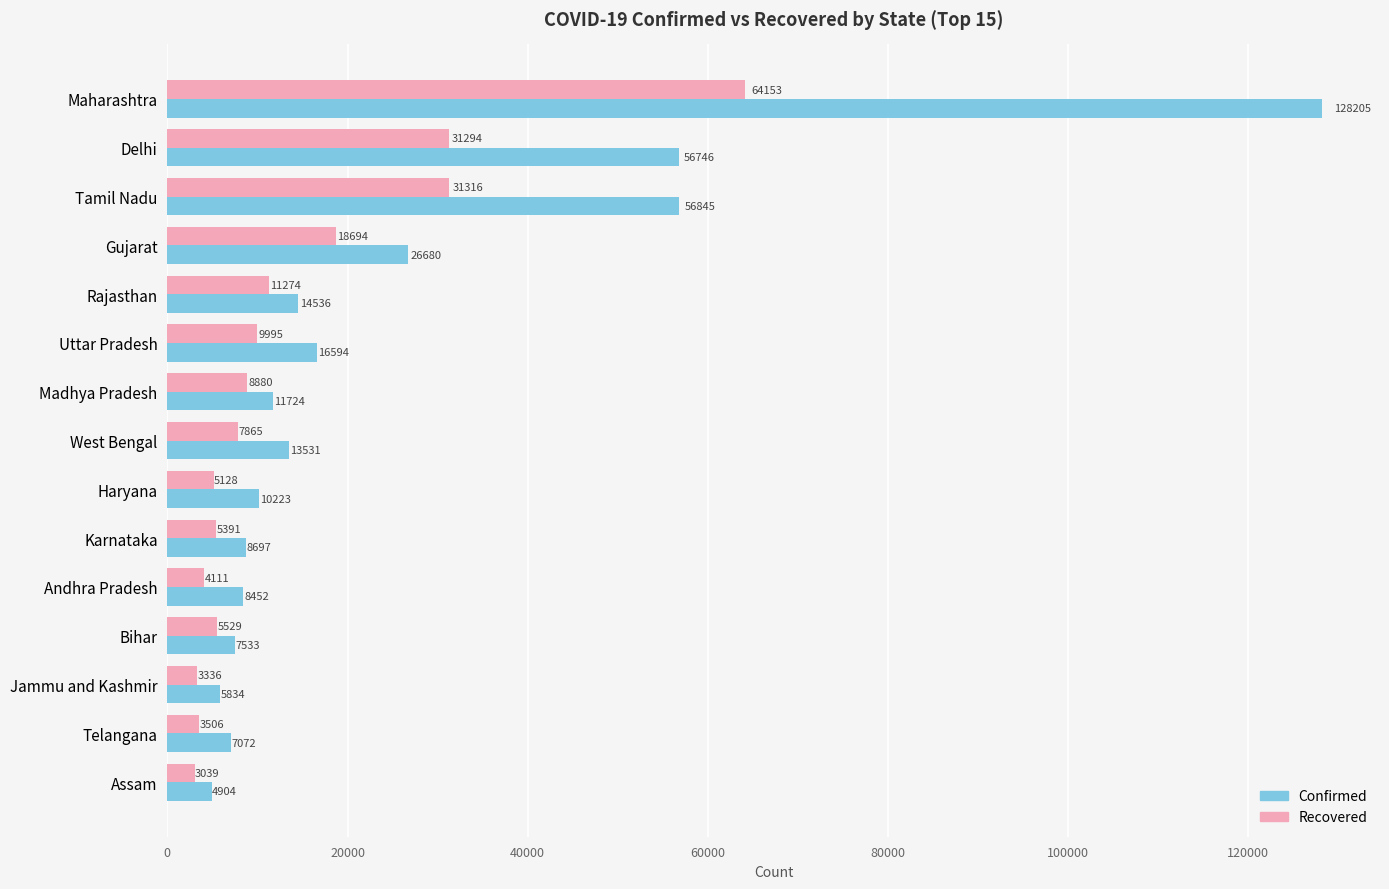

At which category does the chart reach its minimum across all series?

Assam